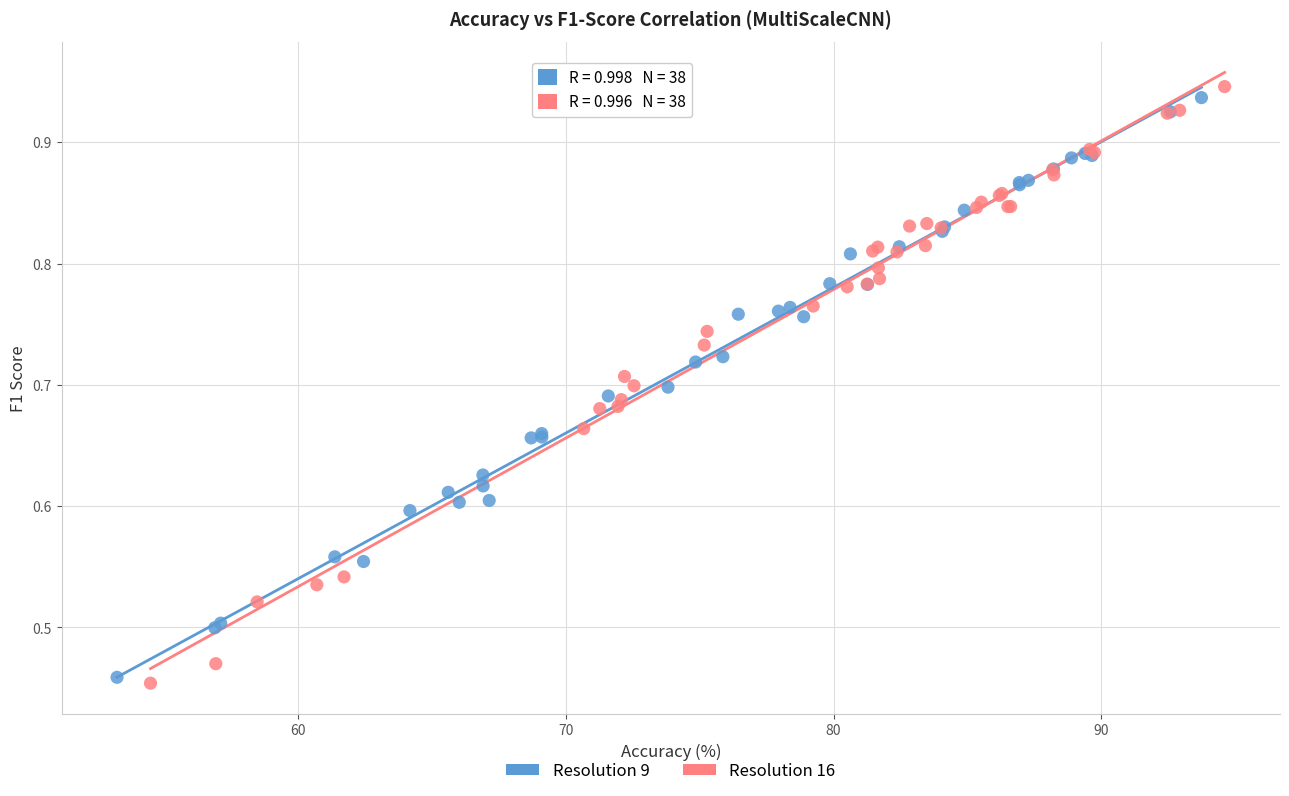

What are all the series names shown in the legend?

Resolution 9, Resolution 16